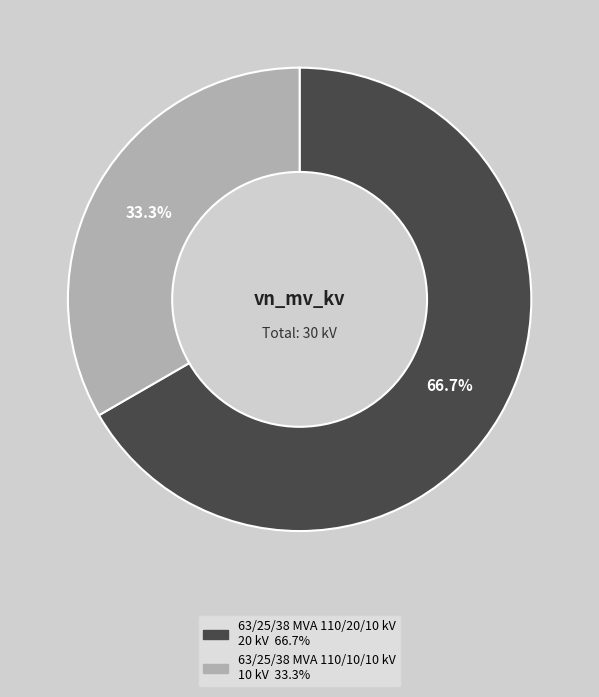

To the nearest percent, what percentage of the pie is 63/25/38 MVA 110/20/10 kV?

67%